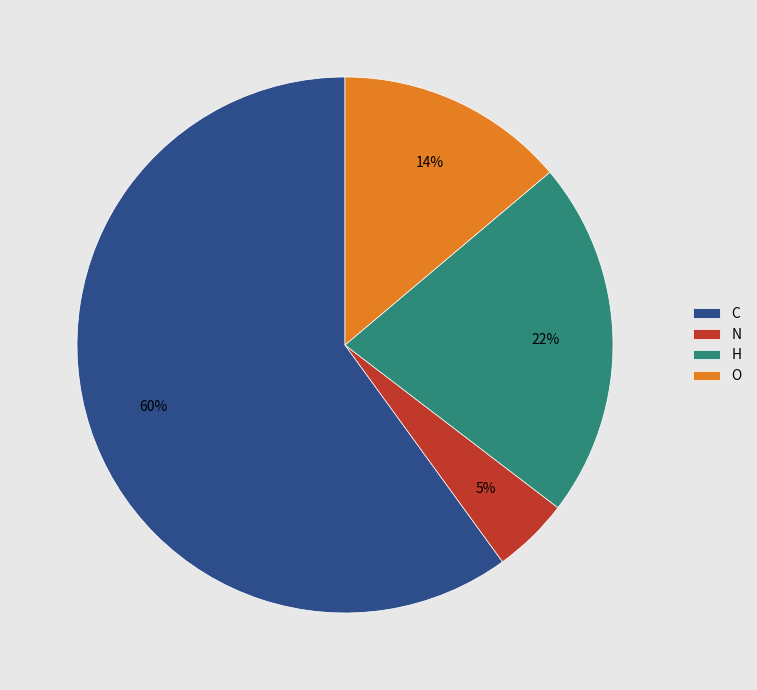

Do H and C together represent more than half of the pie?

Yes